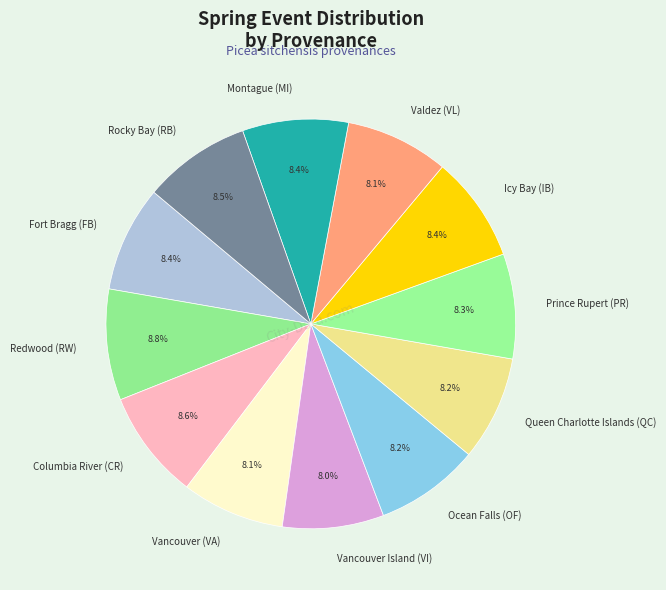

Is the sum of Redwood (RW) and Rocky Bay (RB) greater than half?

No